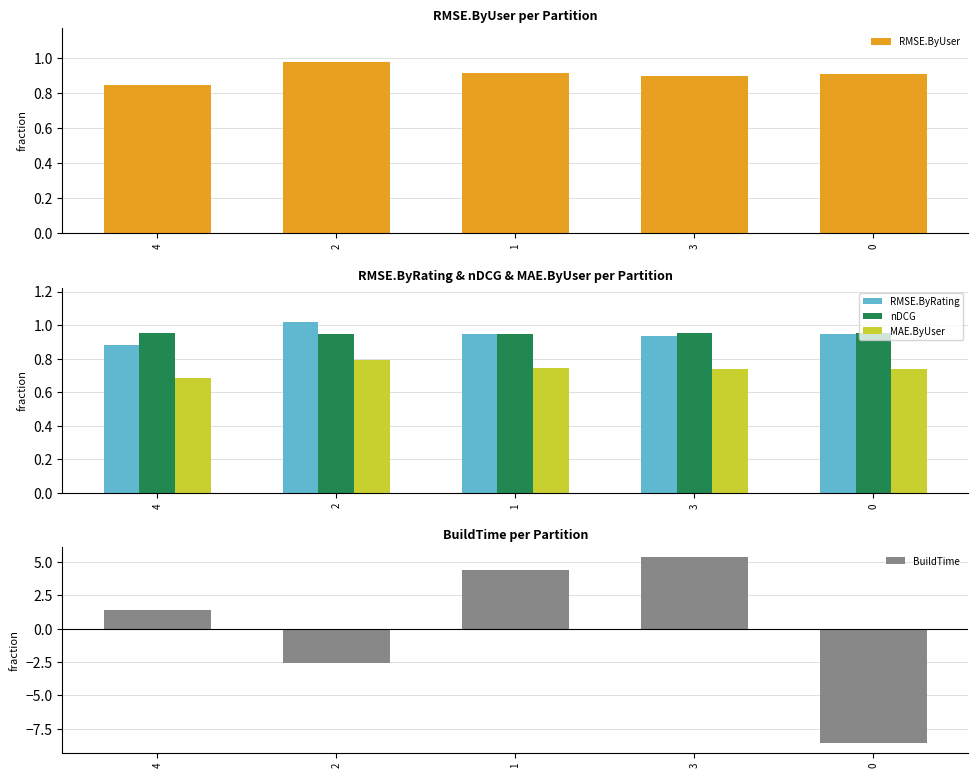

The value of MAE.ByUser at 4 is 0.2. True or false?

False